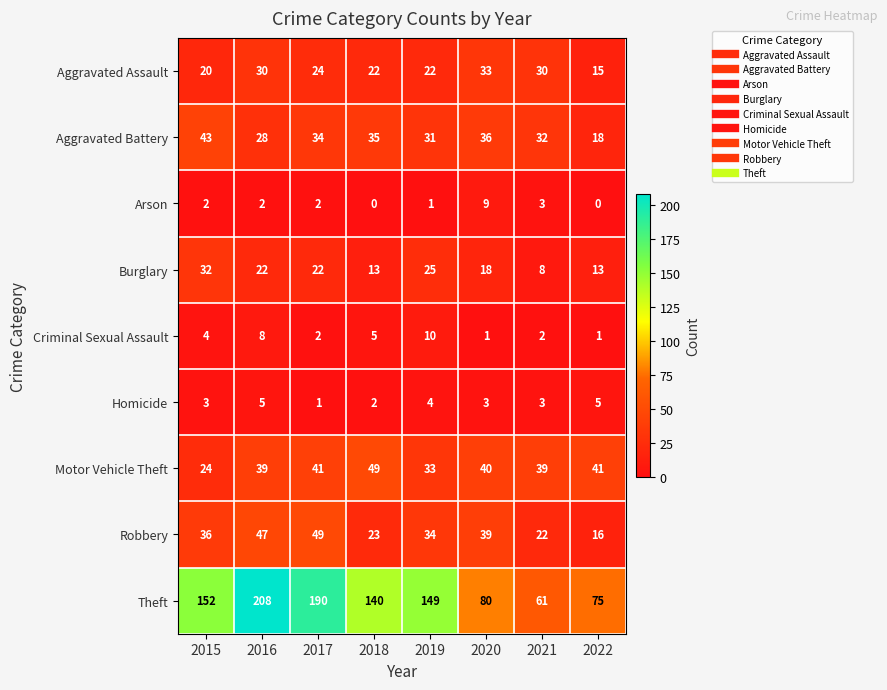

What is the spread (max minus min) of values at 2015?

150